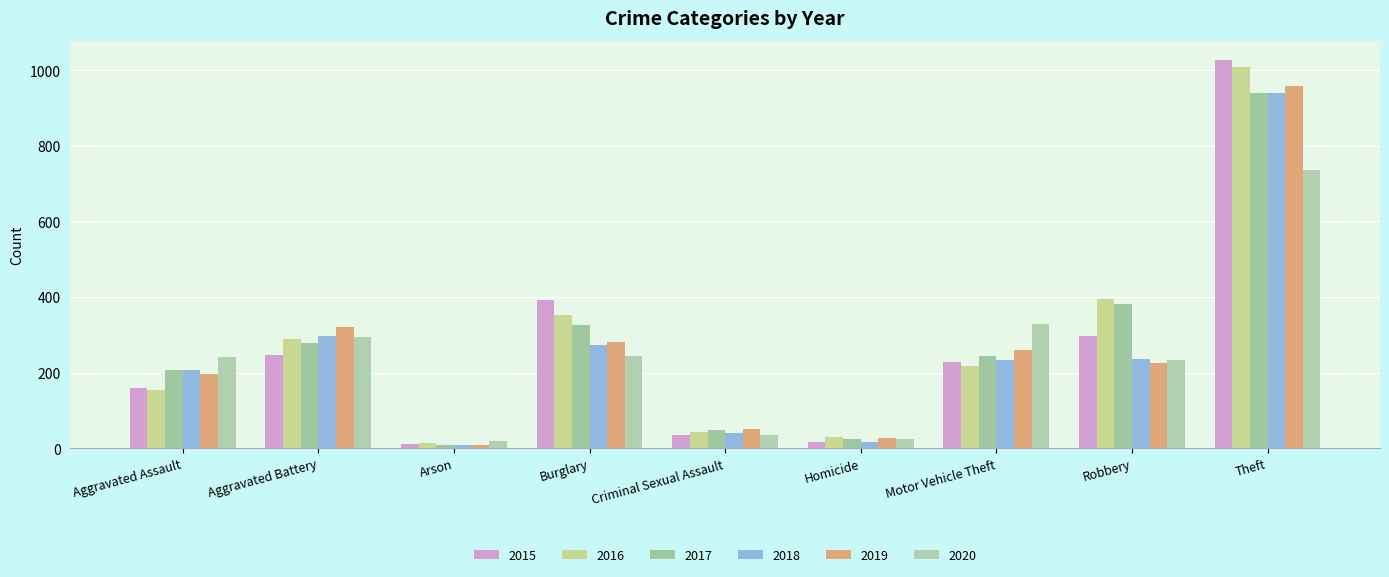

The 2018 series shows 941 at Theft. True or false?

True